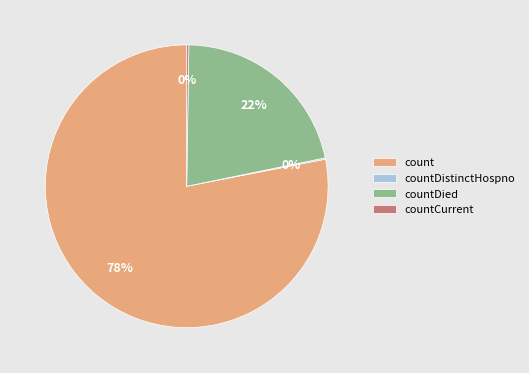

The count slice represents 72% of the pie. True or false?

False